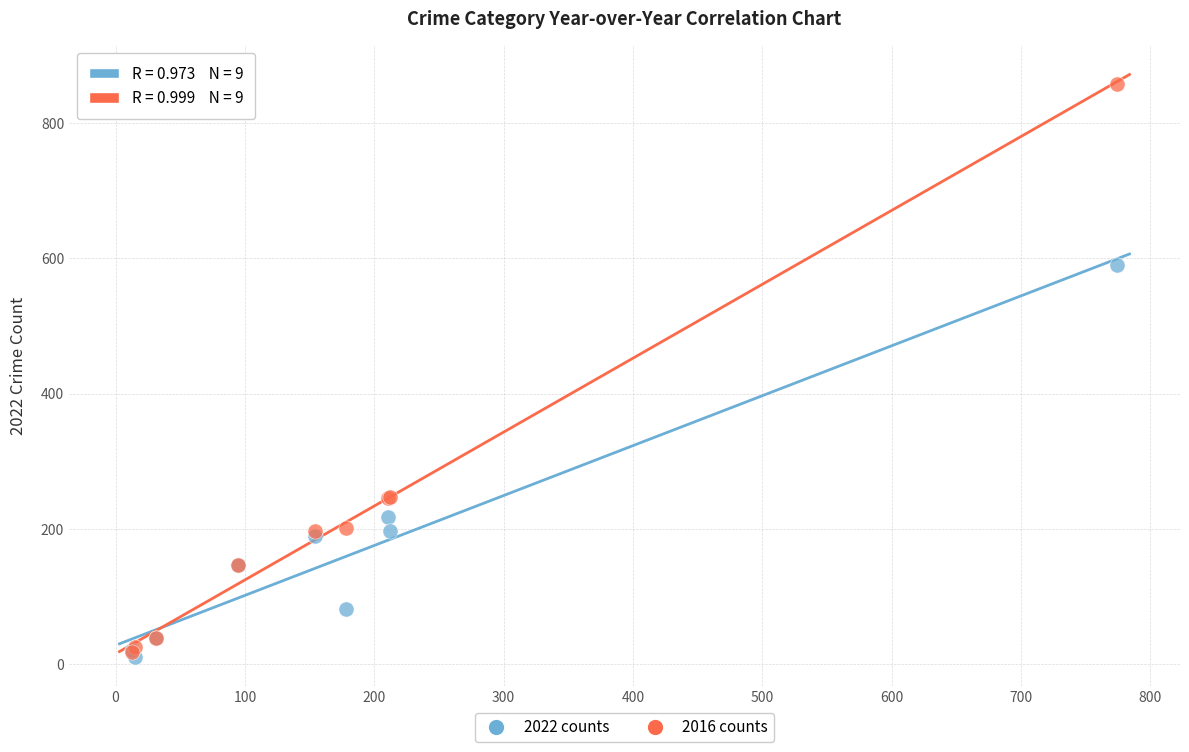

In the 2016 counts series, what Y value is closest to 438?

247